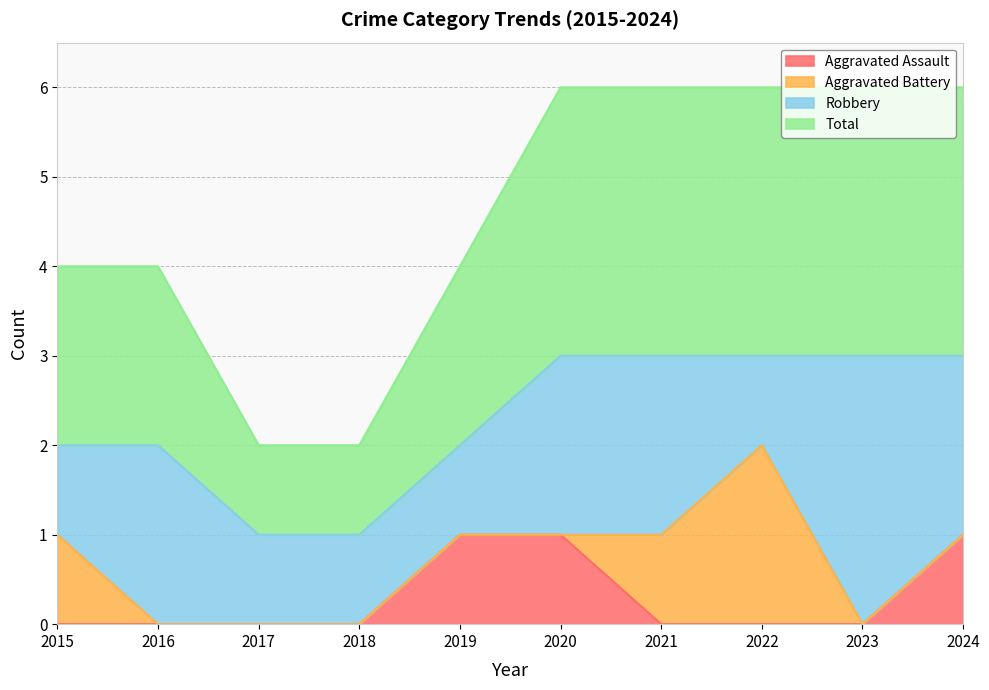

Between 2016 and 2023, which is larger?

2016